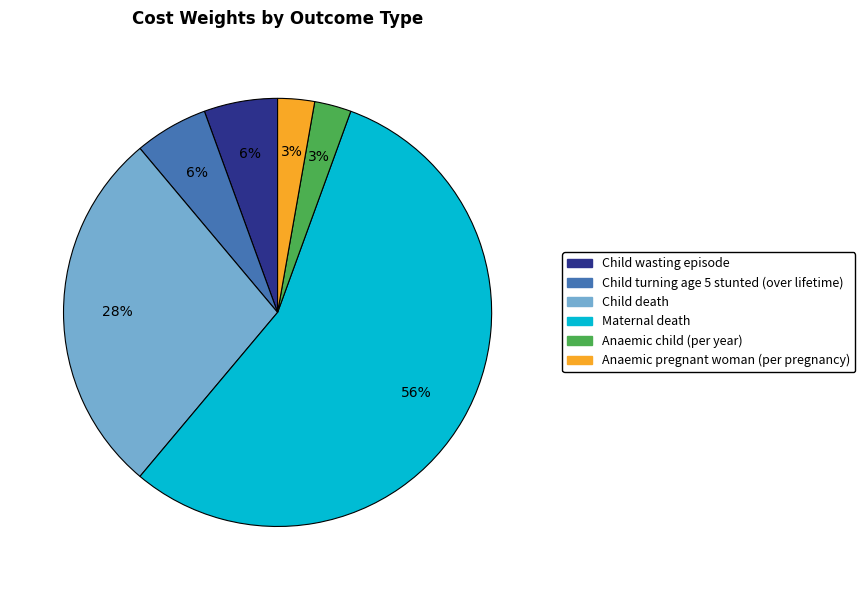

Combined, do Child death and Anaemic pregnant woman (per pregnancy) account for over 50%?

No